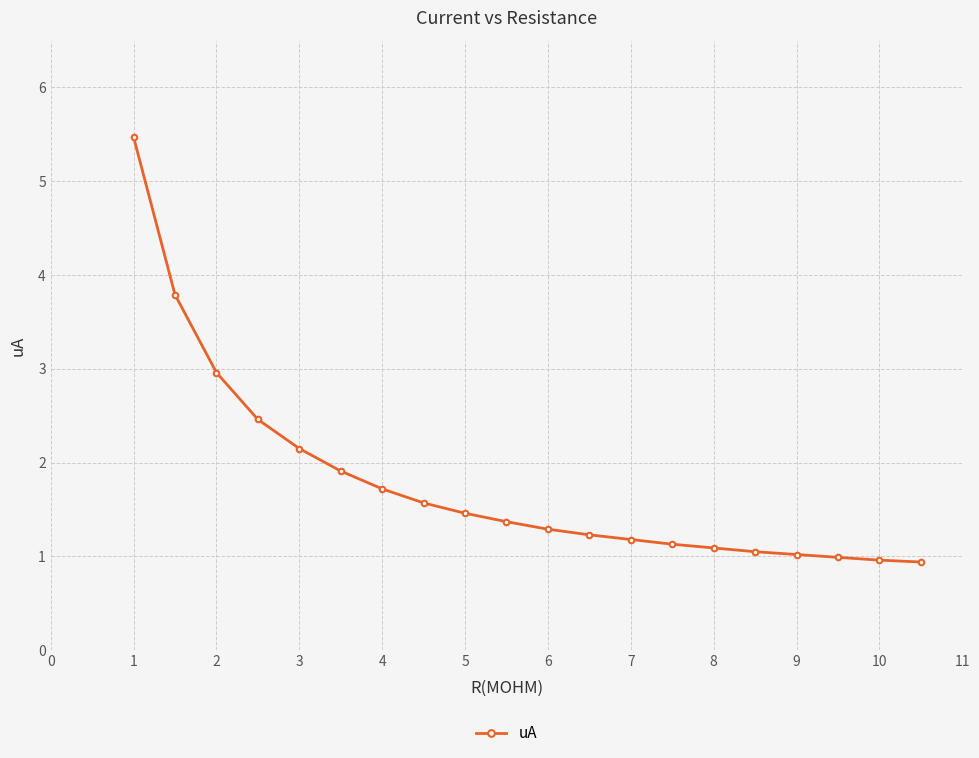

What is the maximum value shown in the chart?

5.5